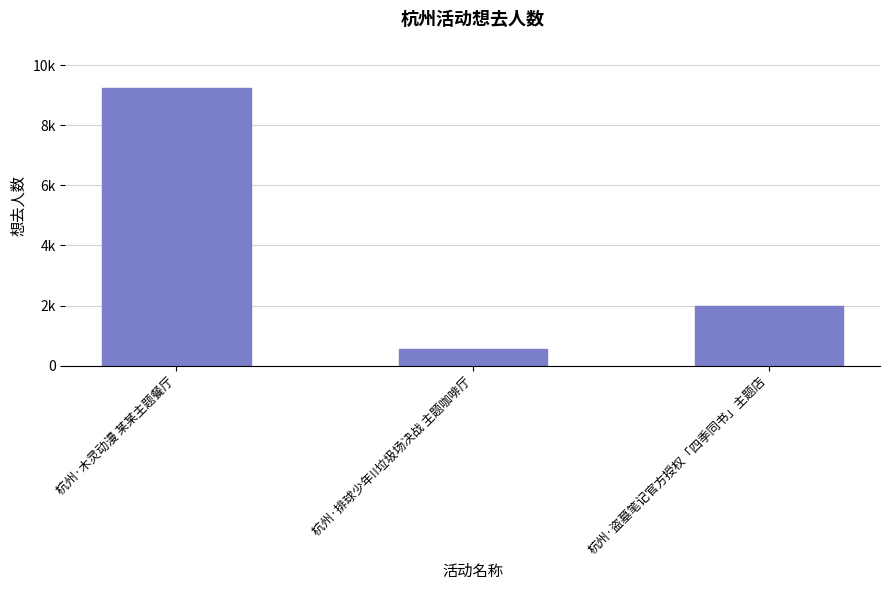

Which category has the lowest value across all series?

杭州·排球少年!!垃圾场决战 主题咖啡厅